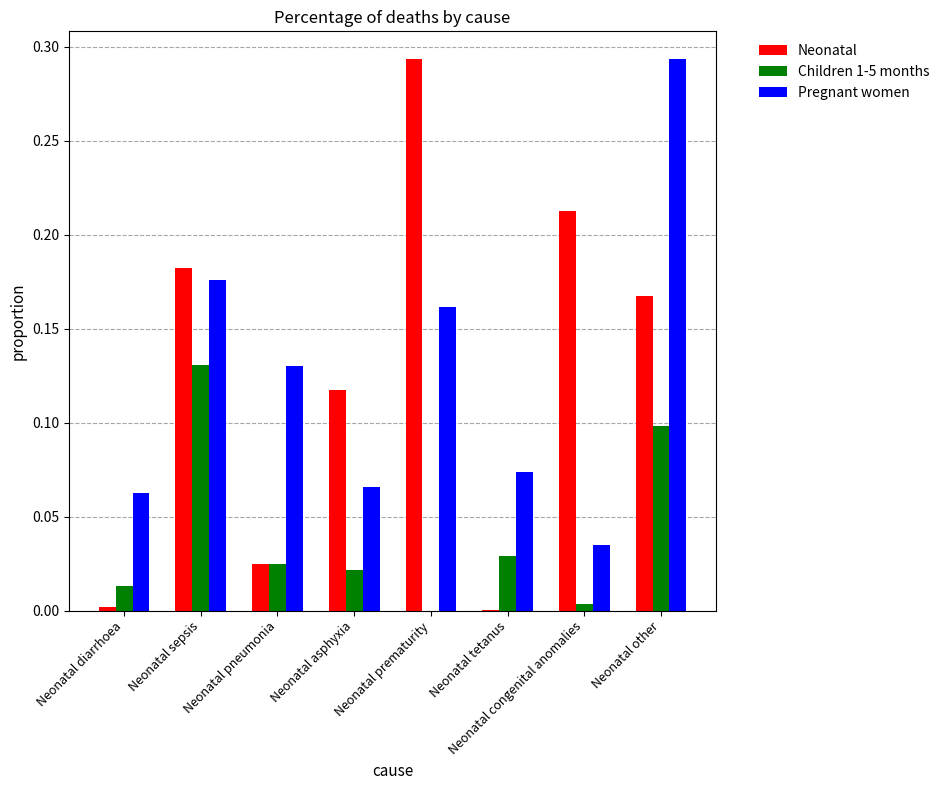

Is the value of Pregnant women at Neonatal congenital anomalies greater than the value of Children 1-5 months at Neonatal prematurity?

Yes